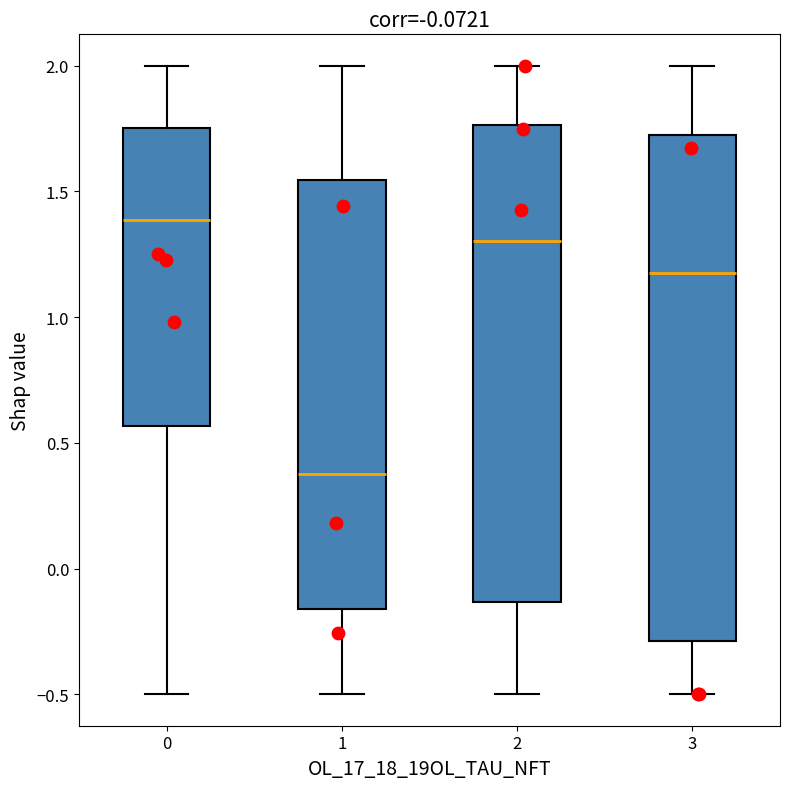

Which box's median line is the lowest?

1